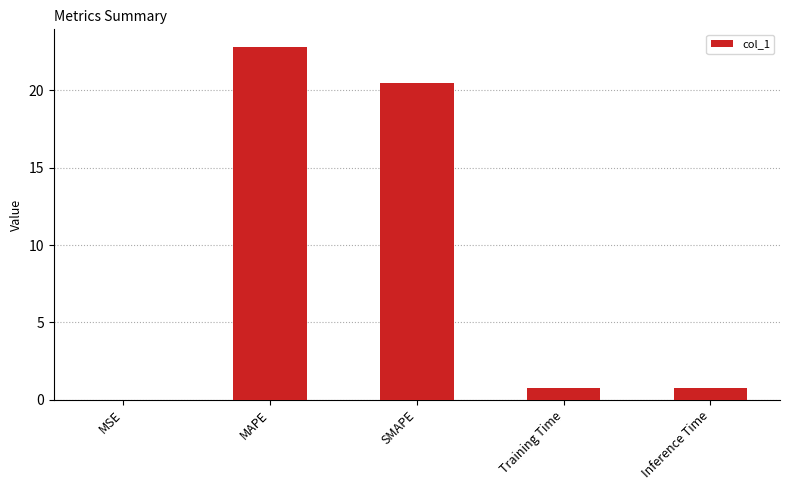

What is the change in value from SMAPE to Inference Time?

-19.7